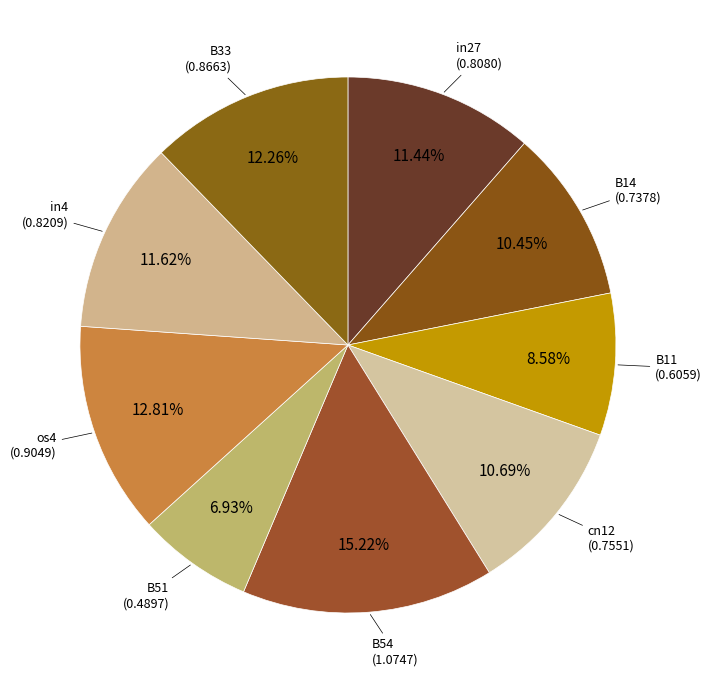

How many slices are in this pie chart?

9